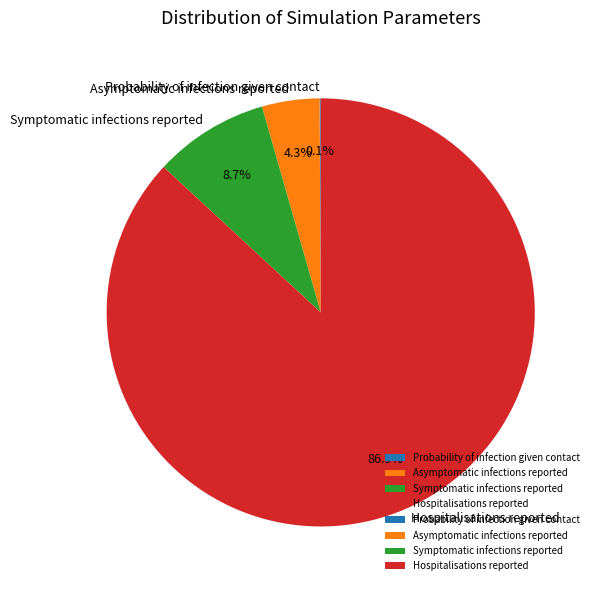

Combined, what portion of the pie is Hospitalisations reported and Symptomatic infections reported?

95.6%